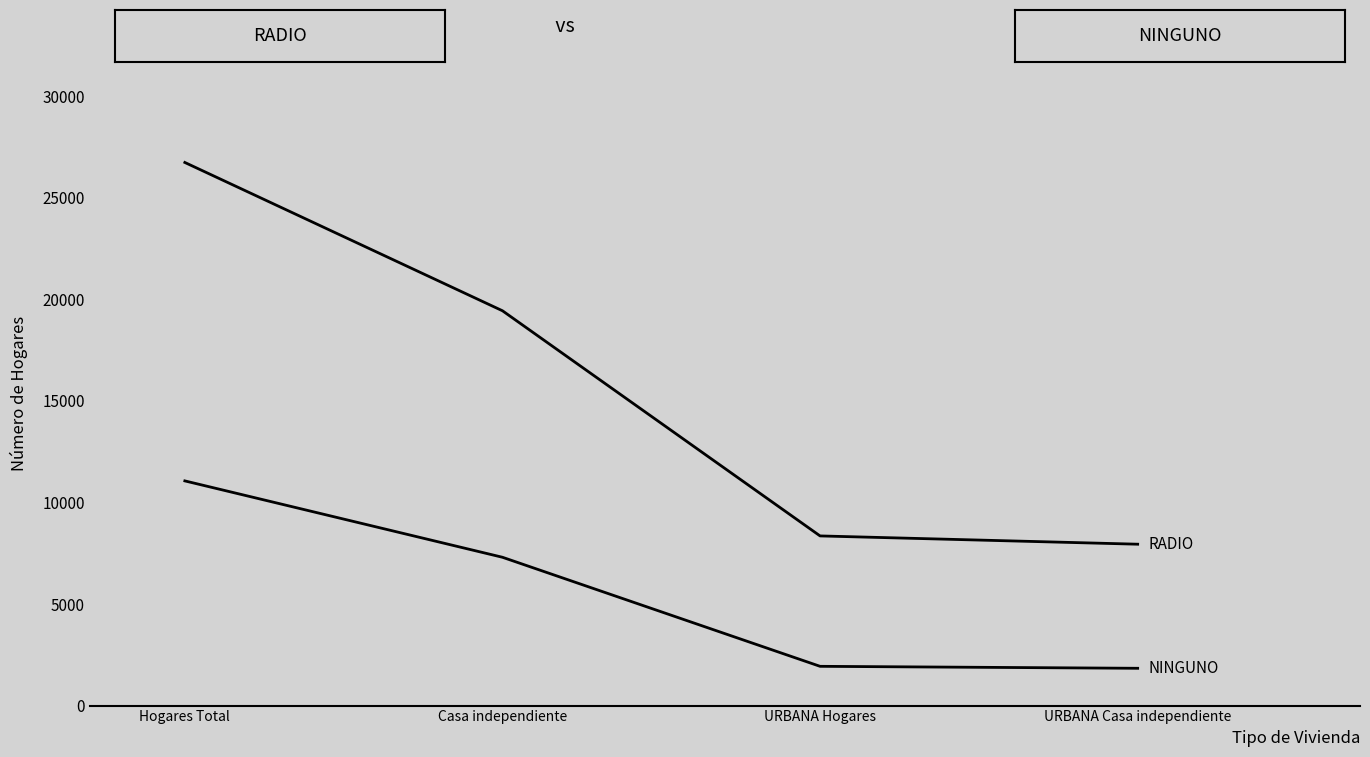

Count the number of categories in the chart.

4